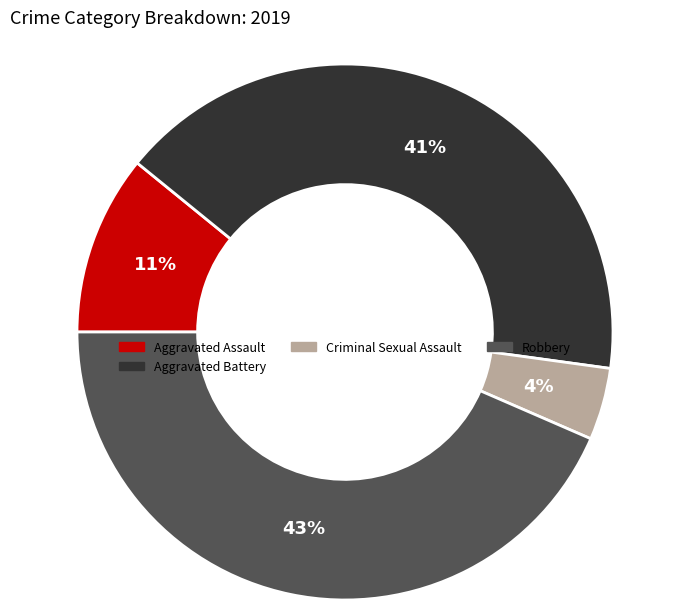

Is there any slice that represents more than half of the pie?

No